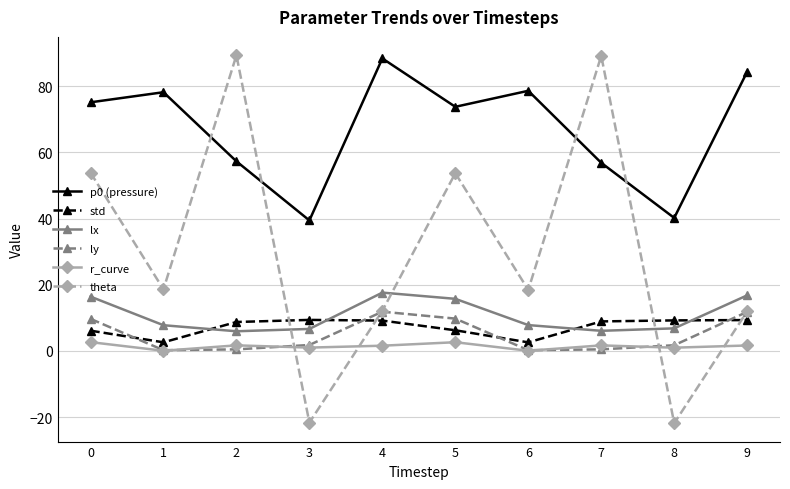

How many lines are shown in the chart?

6